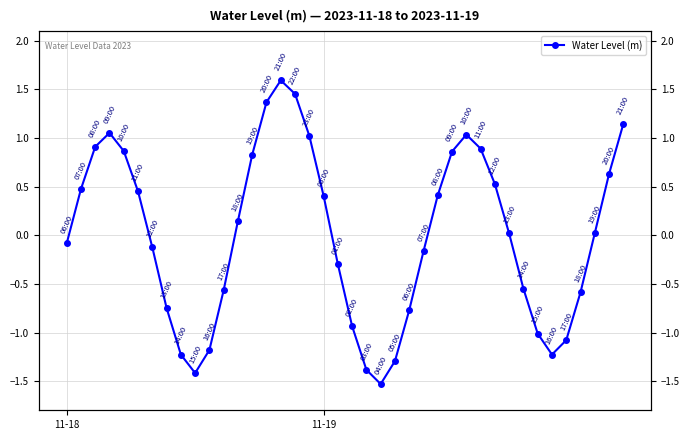

What is the difference between the values at 25 and 11-18?

0.1